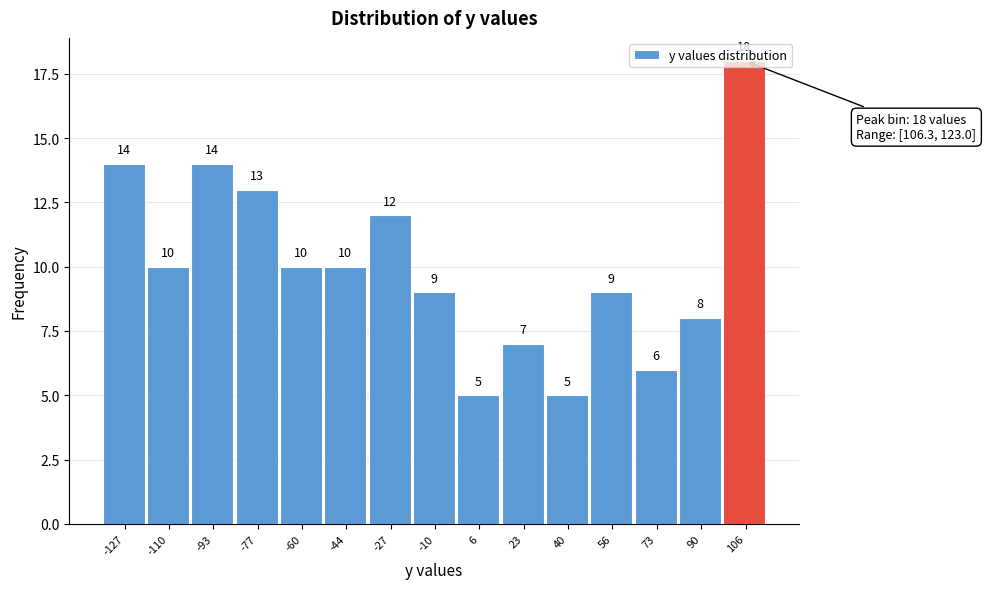

The value at -93 is 24. True or false?

False